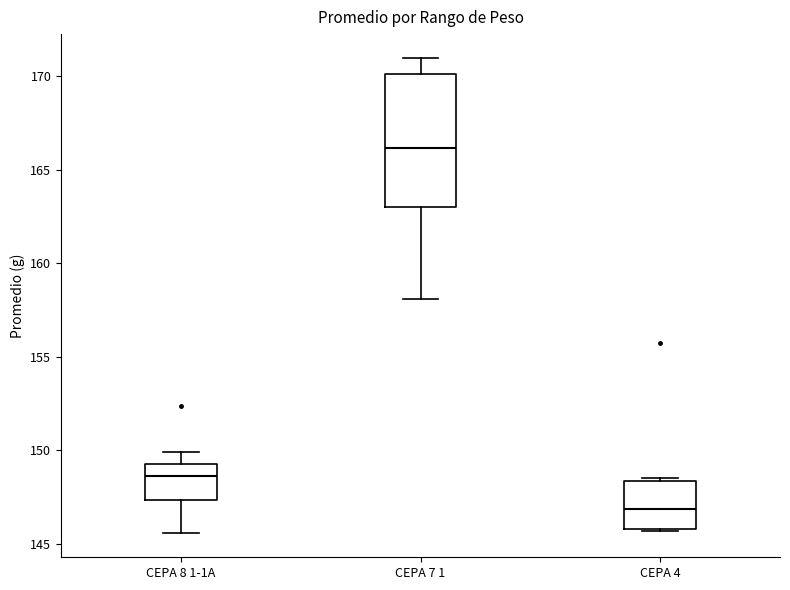

Which box's median line is the highest?

CEPA 7 1